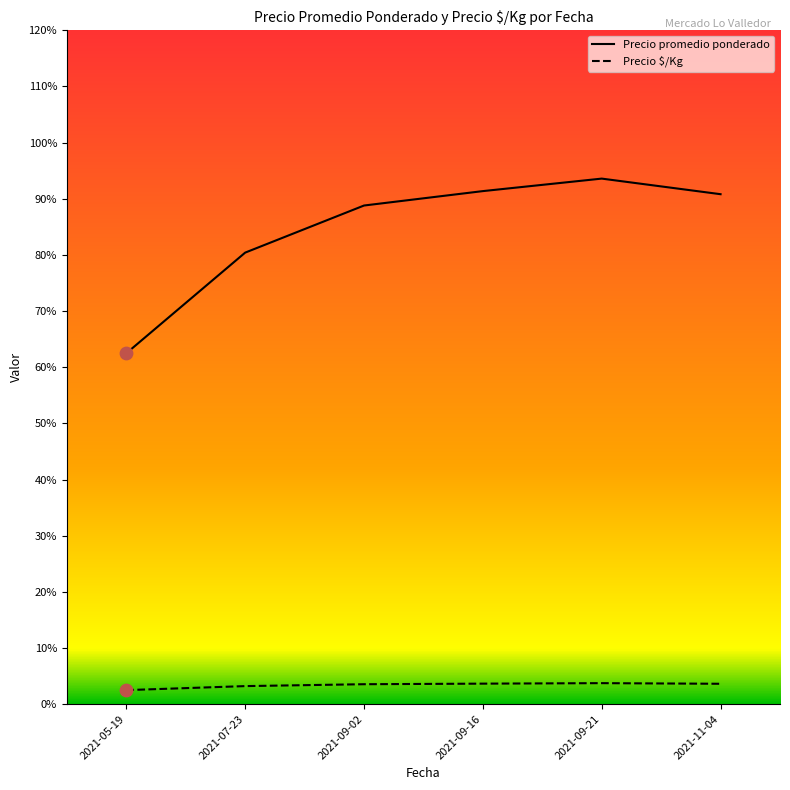

Which series has the largest total across all categories?

Precio promedio ponderado